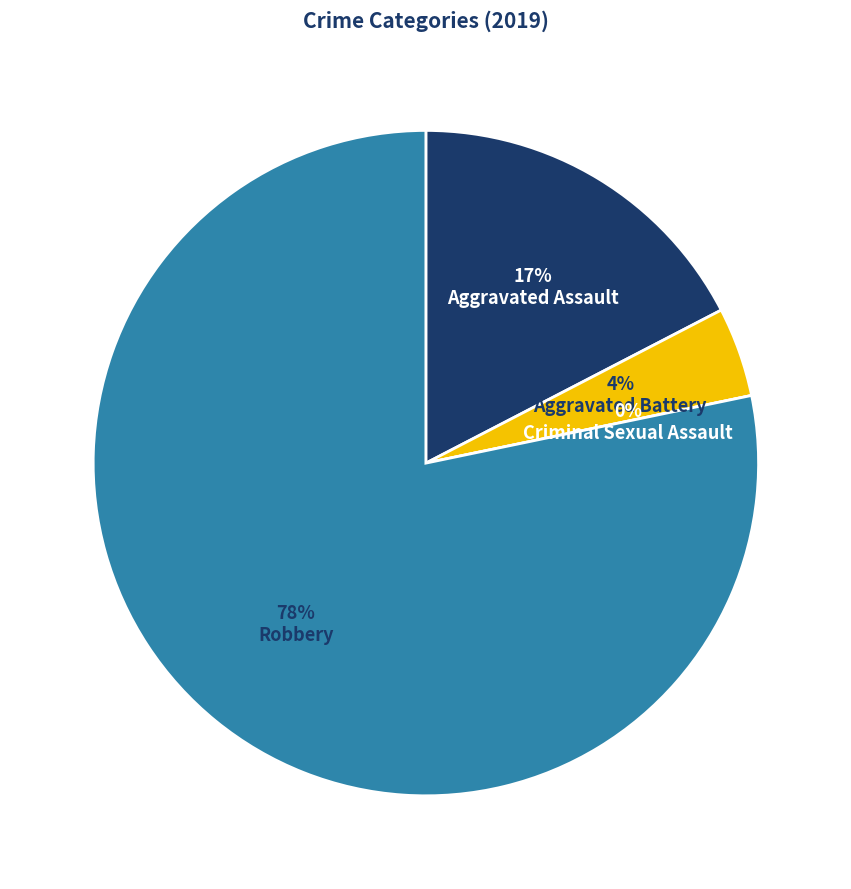

Count the number of slices in the pie.

4